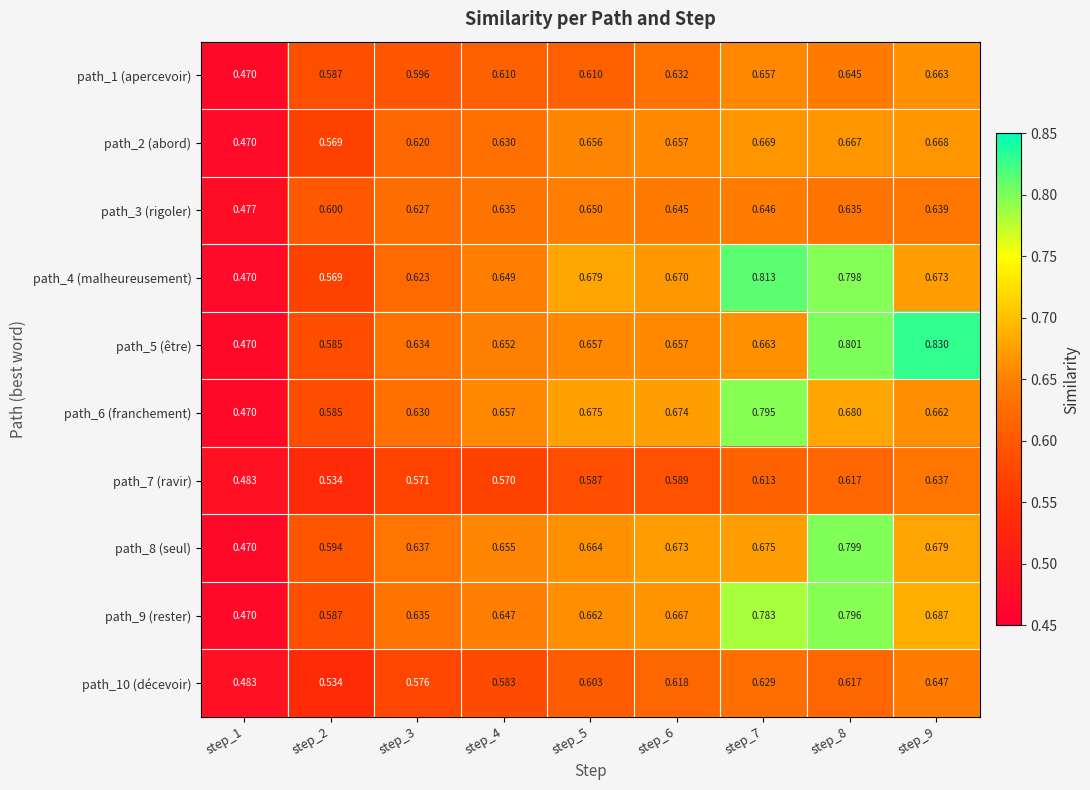

Is the value of path_2 (abord) at step_5 greater than the value of path_10 (décevoir) at step_1?

Yes